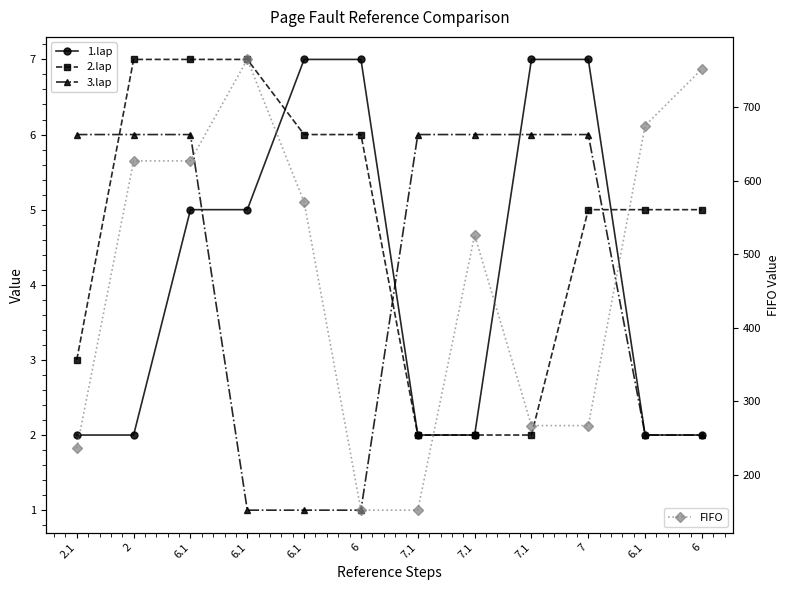

What is the label of the 10th point from the left?

7